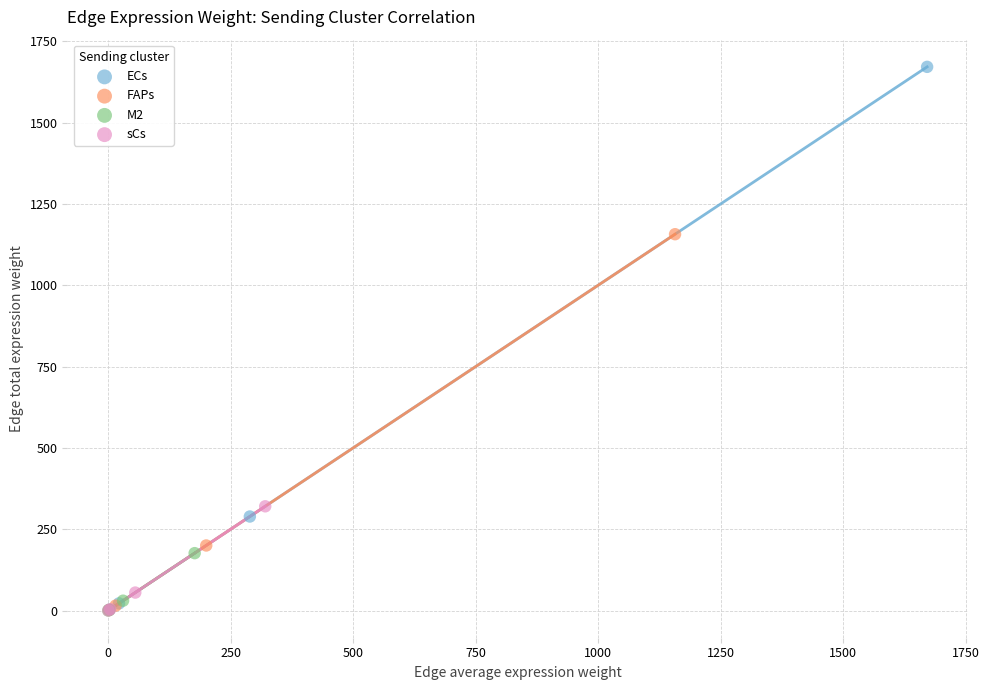

Which series contains the highest Y value?

ECs